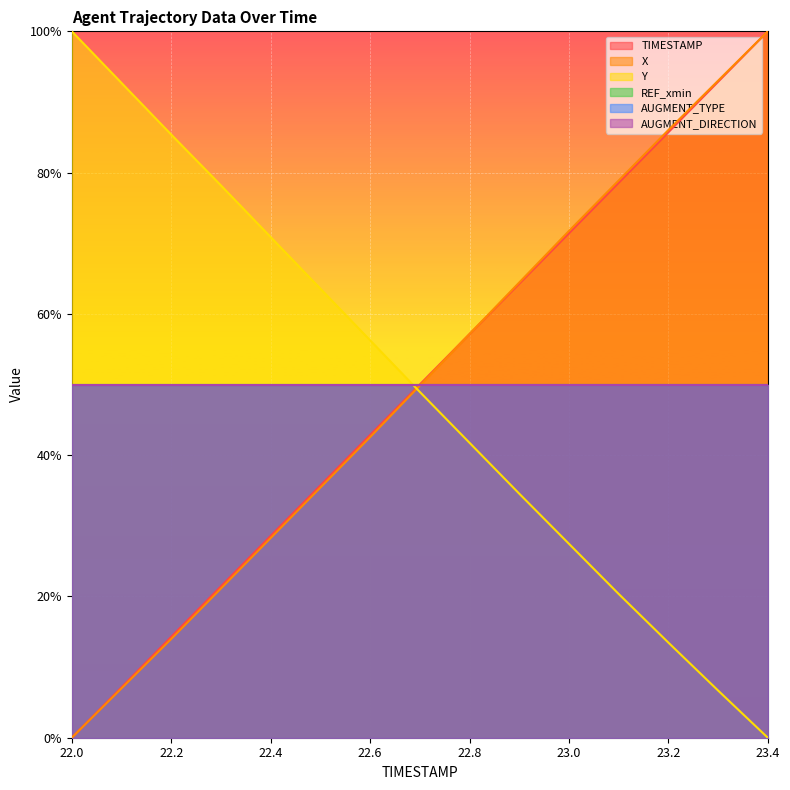

The Y series shows 0.1 at 23.3. True or false?

False